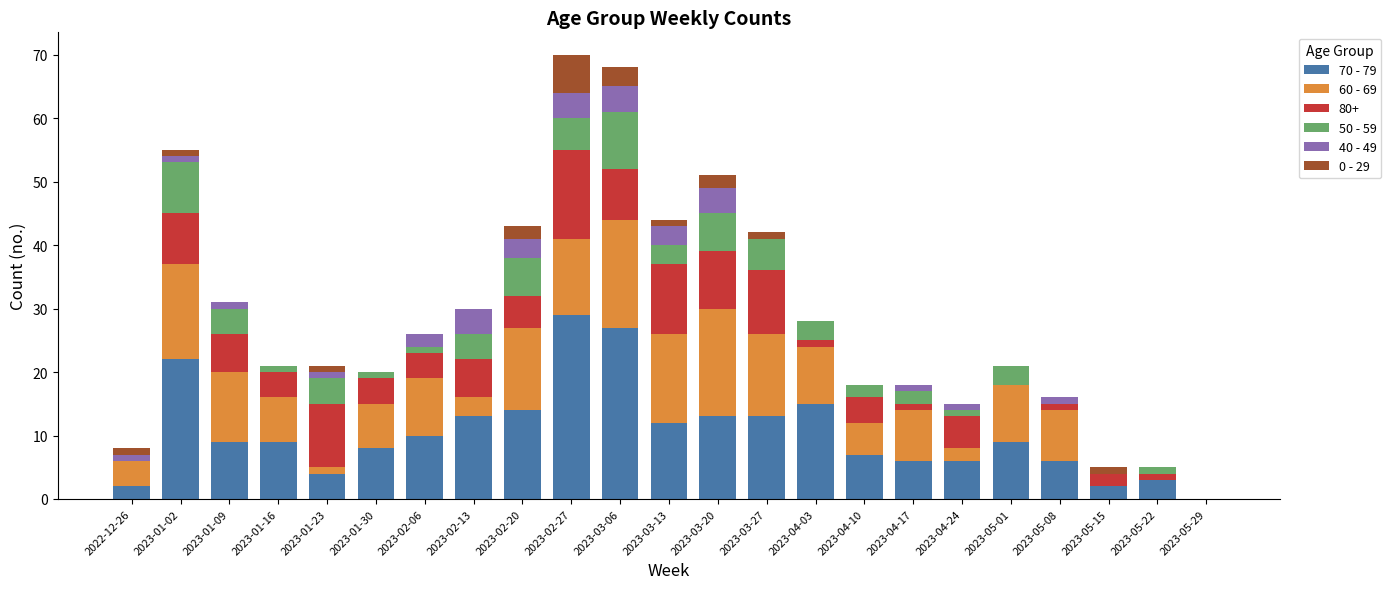

What is the total value across all series at 2023-01-30?

20